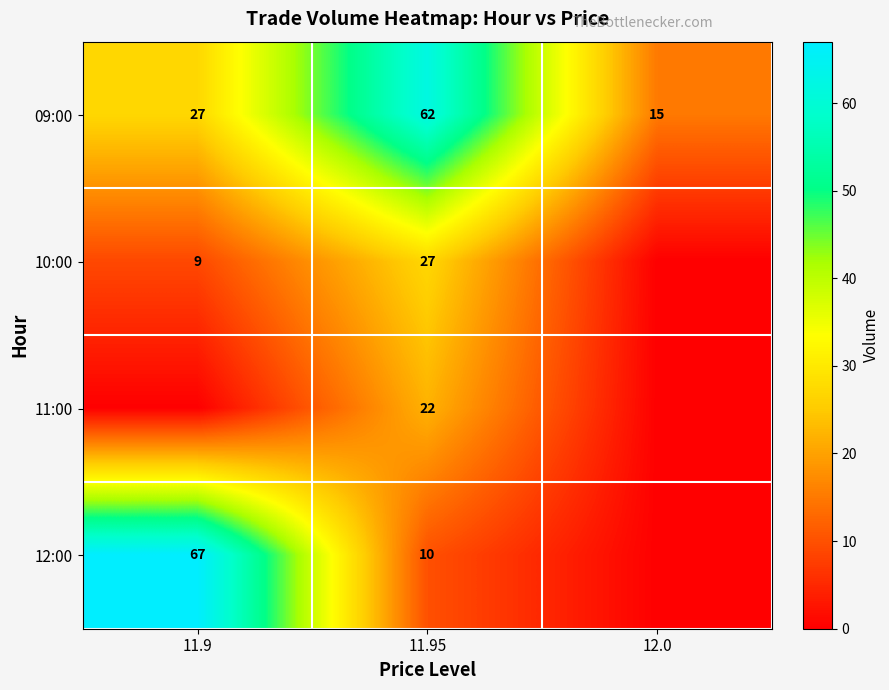

What is the total value across all series at 11.95?

121